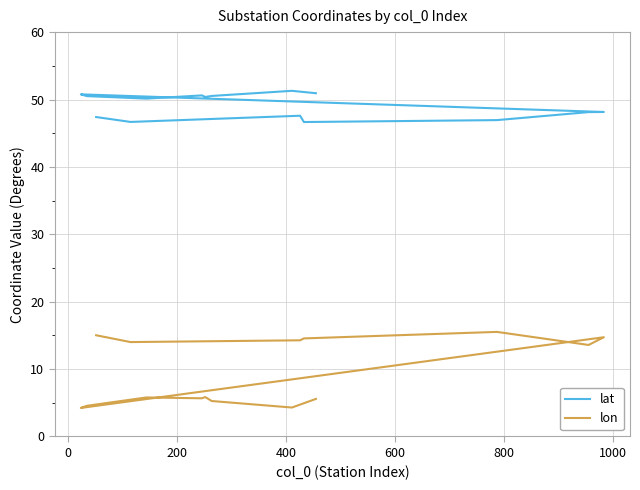

What are all the series names shown in the legend?

lat, lon